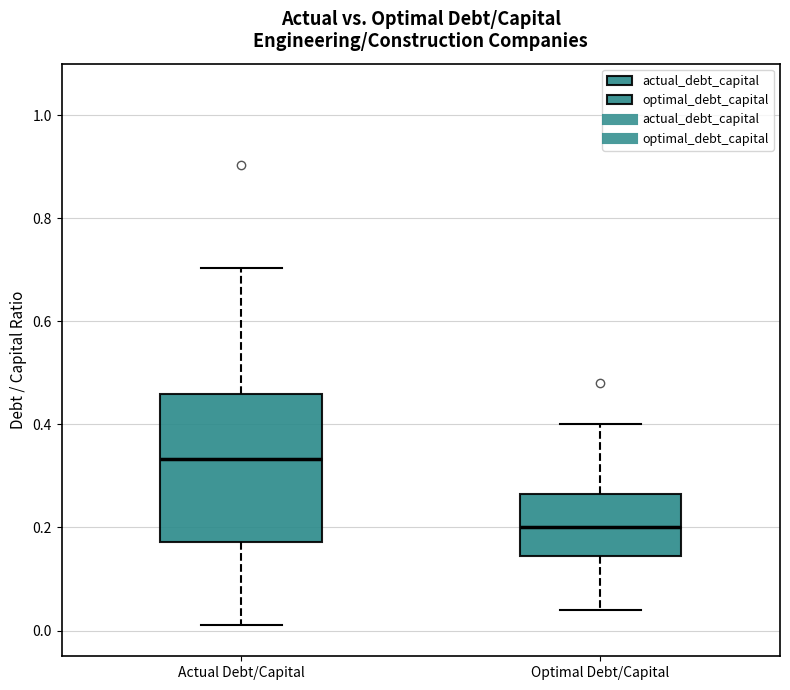

Reading left to right, transcribe this box plot: for each box, give where its median line is, the range the box spans, and where its two whiskers end, as read against the y-axis. The values are not printed on the chart, so give them approximately, as read against the axis.

Actual Debt/Capital: median 0.34, box 0.18 to 0.46, whiskers 0.02 to 0.70
Optimal Debt/Capital: median 0.20, box 0.14 to 0.26, whiskers 0.04 to 0.40